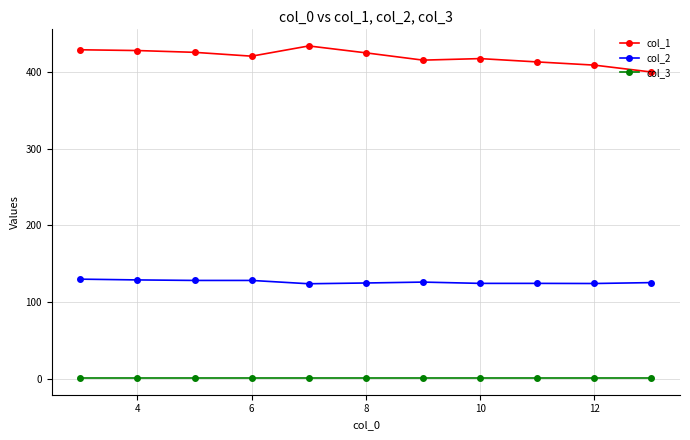

What is the difference between the second highest and second lowest values in the col_1 series?

20.0